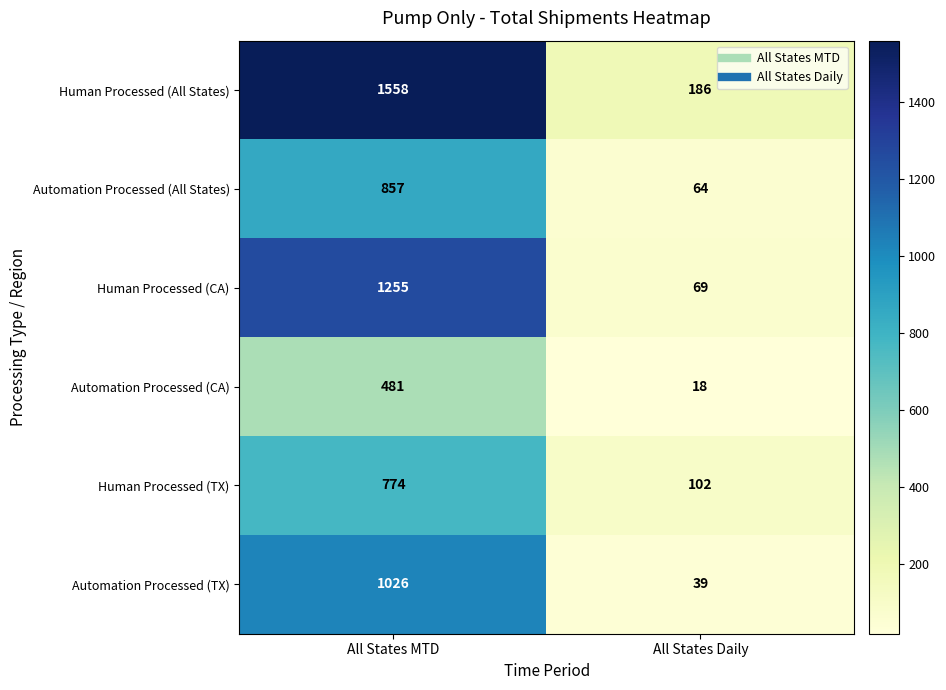

Which series has the widest spread of values?

Human Processed (All States)